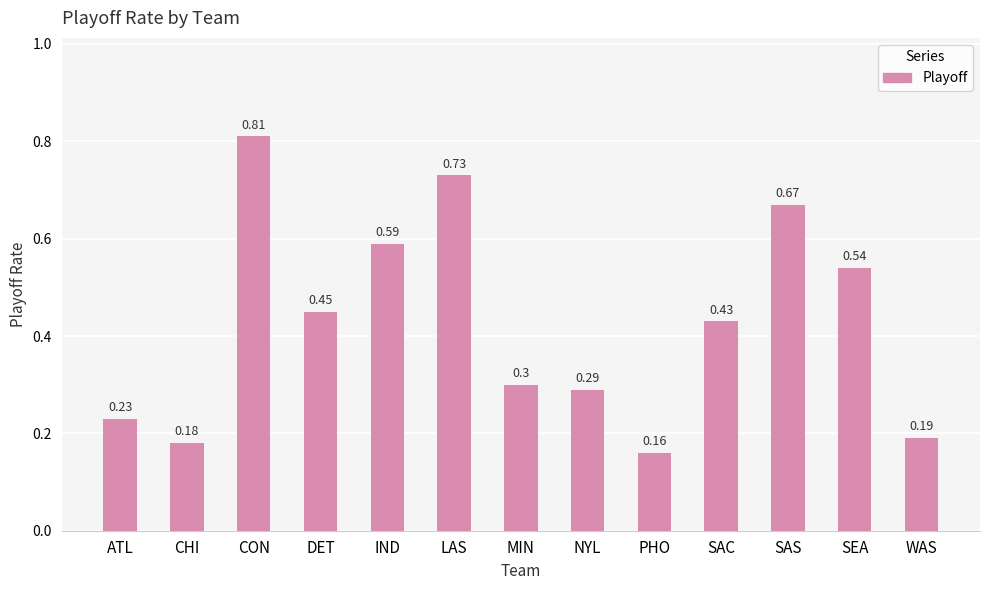

What is the change in value from CHI to SAS?

+0.5